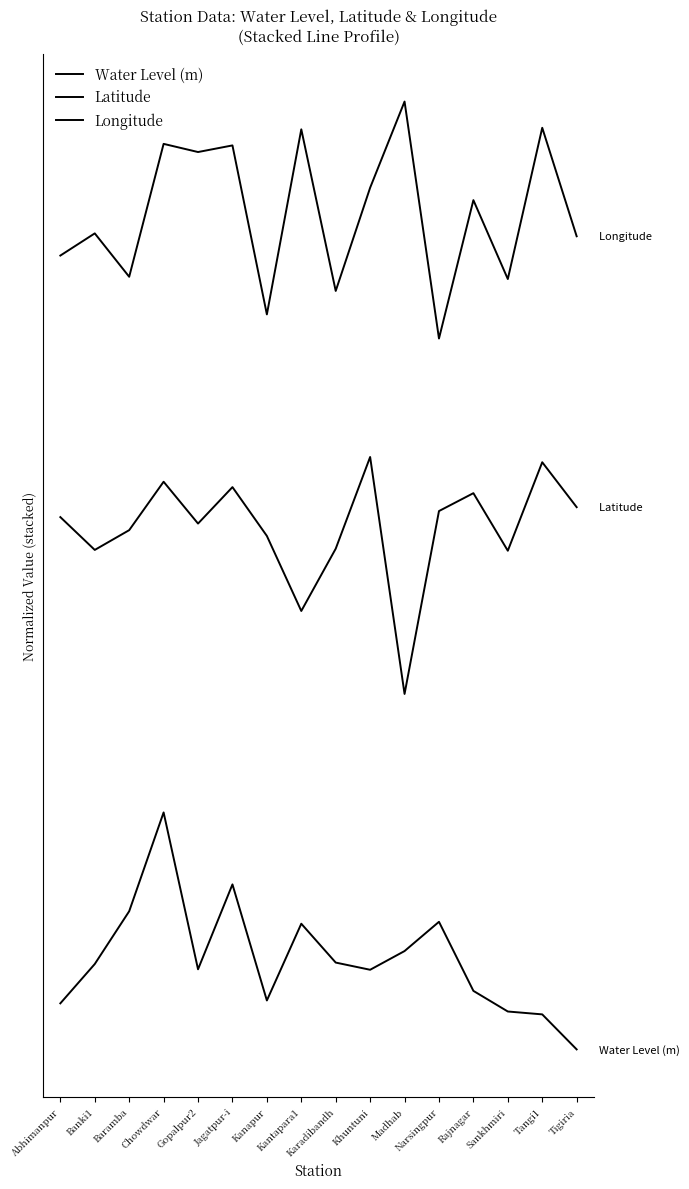

How many interior local valleys does the Water Level (m) series have?

3